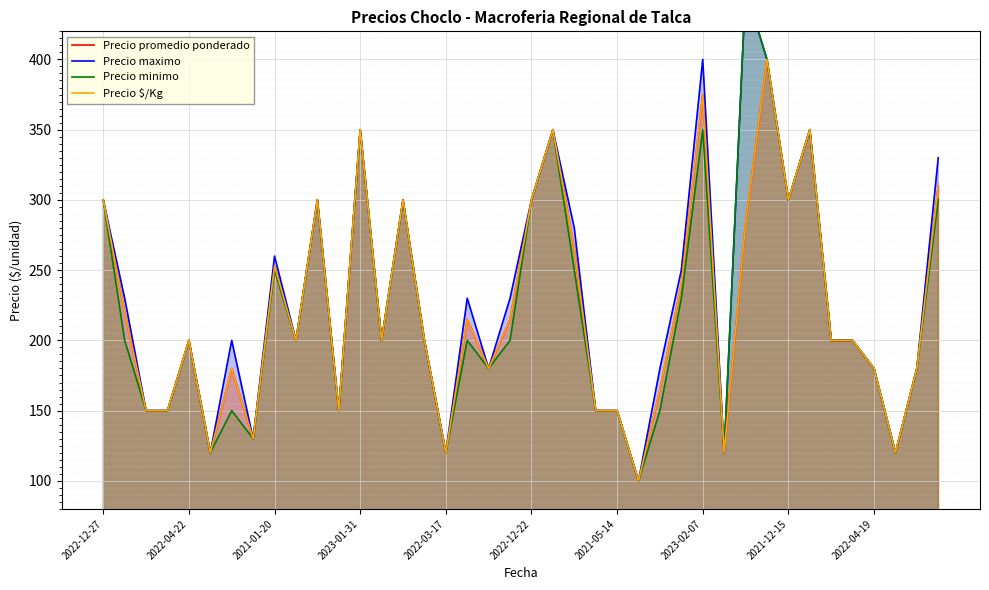

Between 2023-01-31 and 20, which series saw the biggest shift?

Precio promedio ponderado